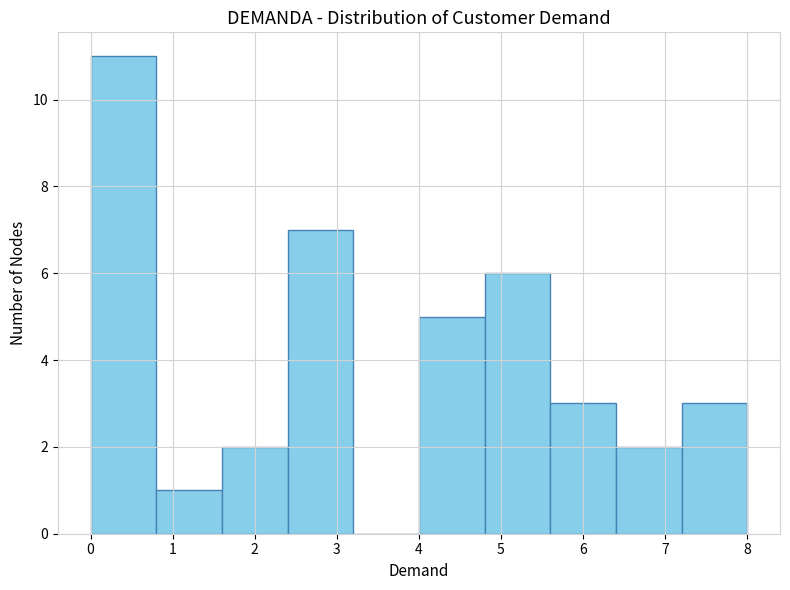

Reading left to right, list every bar in this chart as the range it spans on the x-axis followed by its height. The values are not printed on the chart, so give them approximately, as read against the axis.

0.0 to 0.8: 11
0.8 to 1.6: 1
1.6 to 2.4: 2
2.4 to 3.2: 7
3.2 to 4.0: 0
4.0 to 4.8: 5
4.8 to 5.6: 6
5.6 to 6.4: 3
6.4 to 7.2: 2
7.2 to 8.0: 3